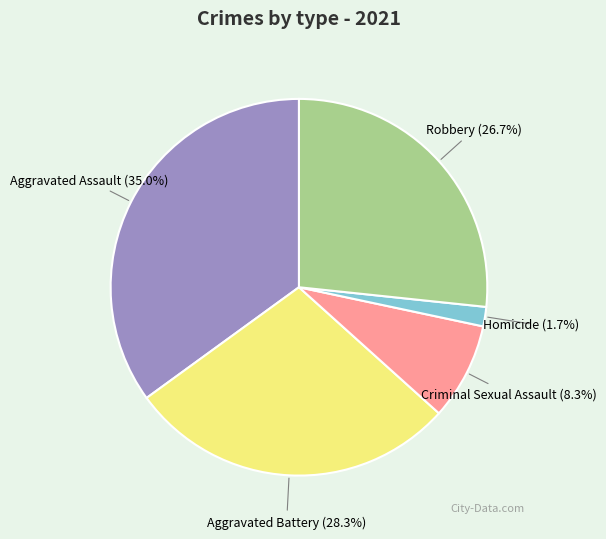

To the nearest percent, what is the average slice percentage?

20%